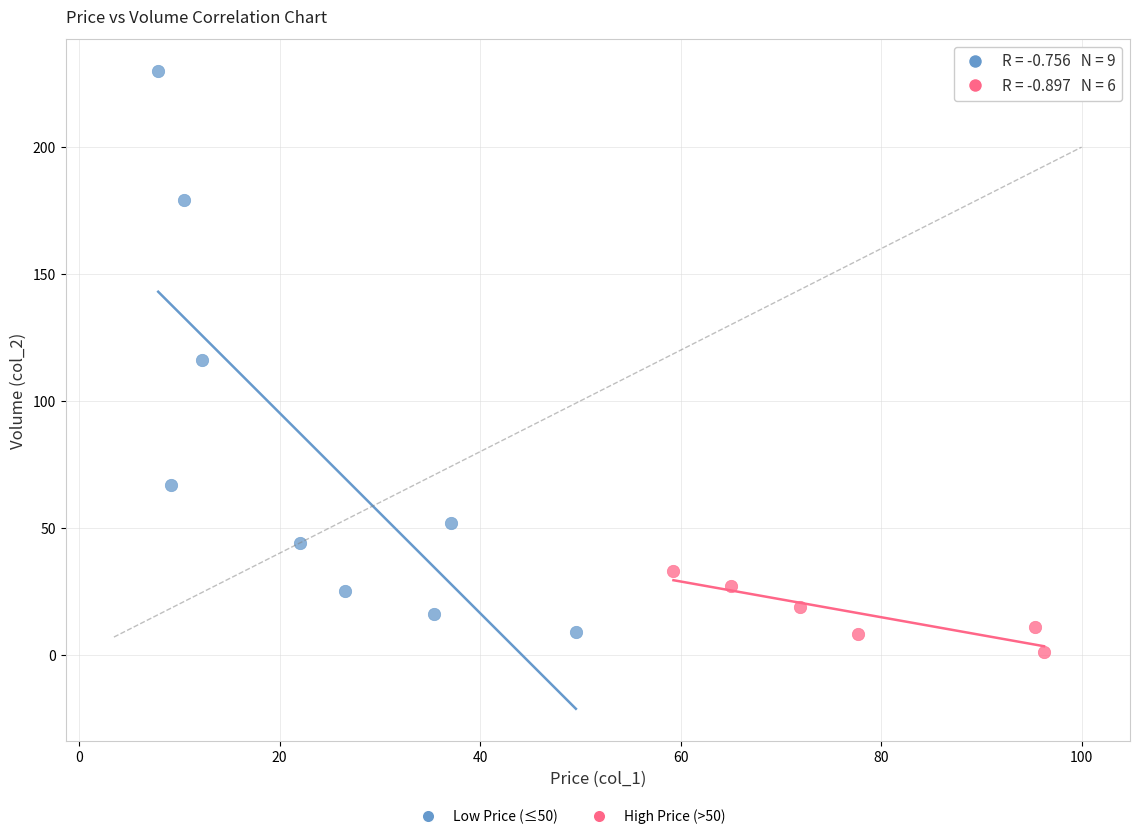

Which series contains the highest Y value?

Low Price (≤50)